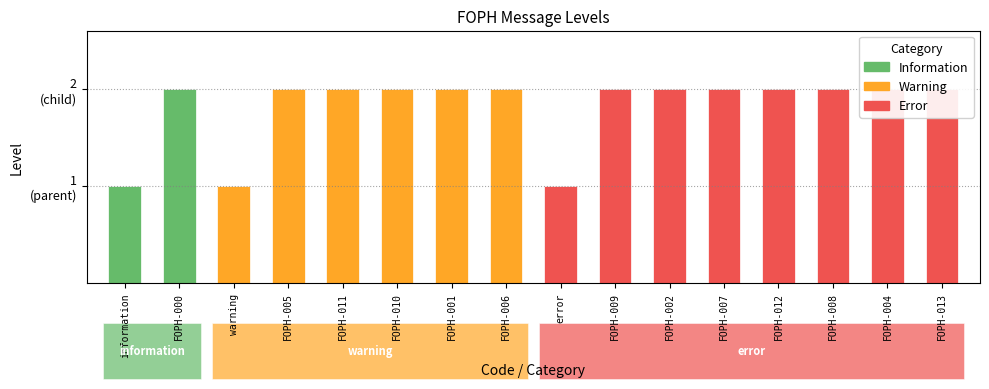

What is the maximum value shown in the chart?

2